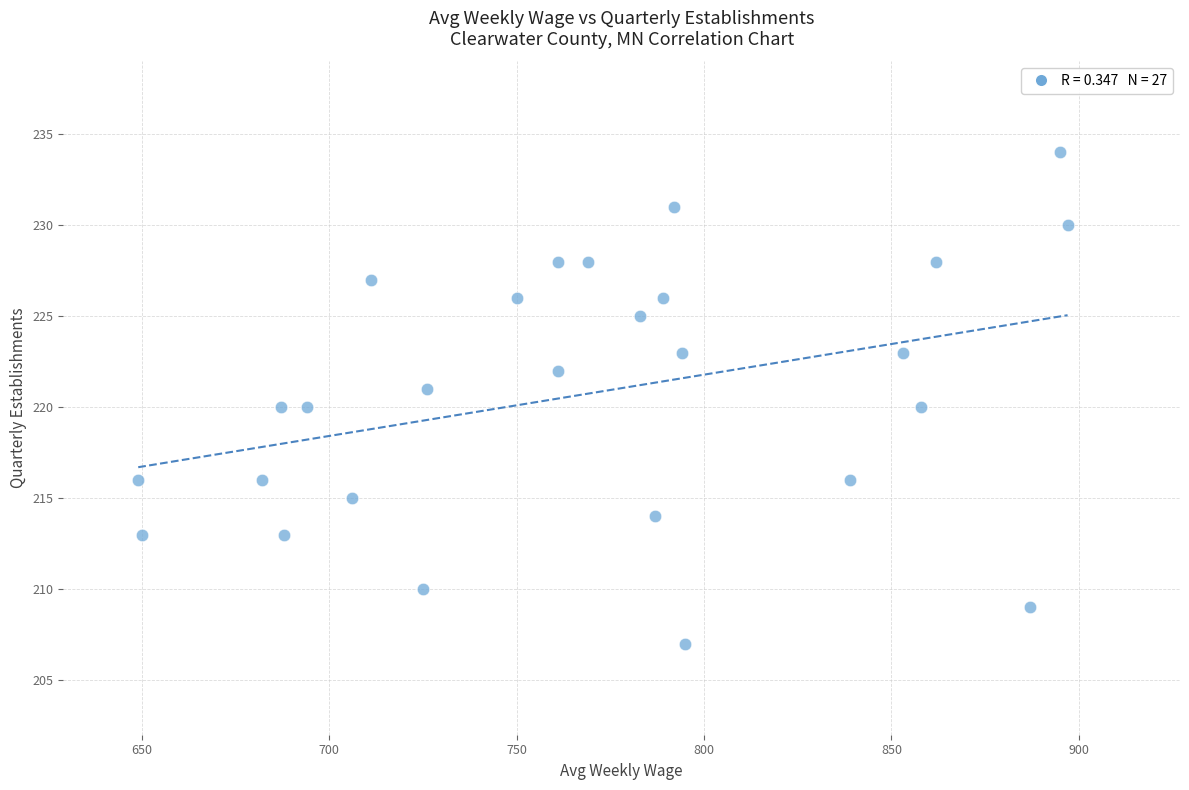

What is the range of Y values (max minus min)?

27